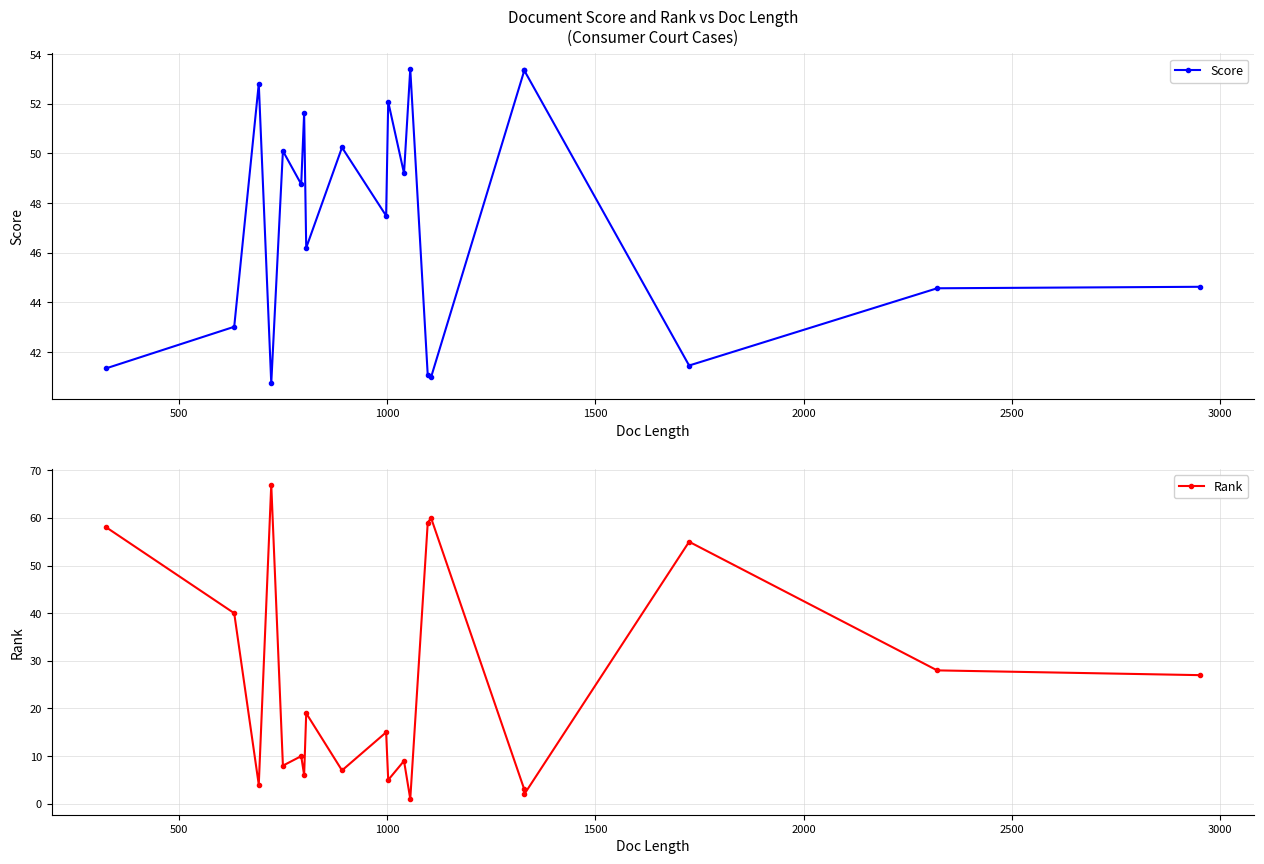

Count the number of data series in this chart.

2